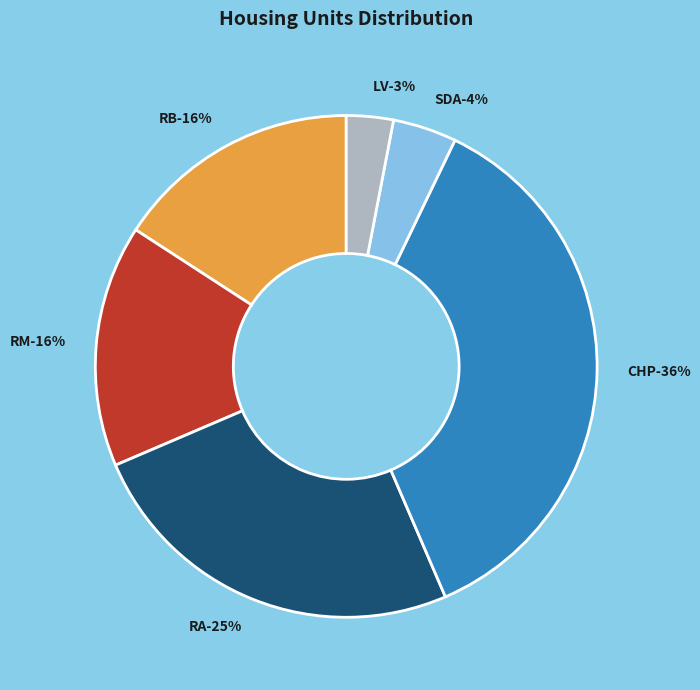

What percentage is NOT represented by RA?

75.0%